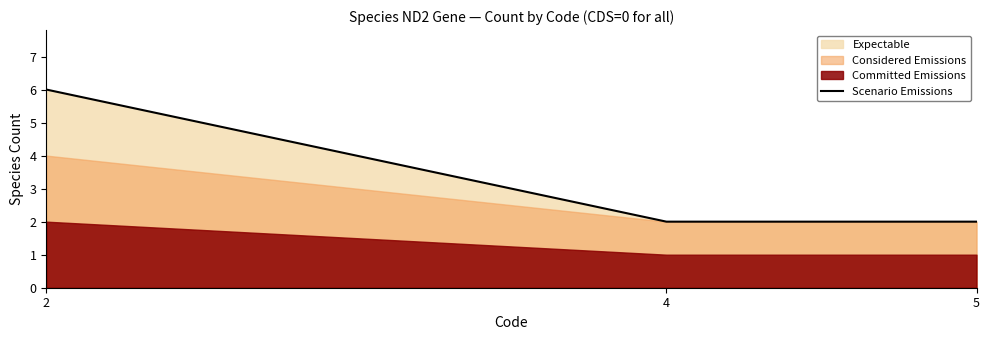

What is the sum of all values?

10